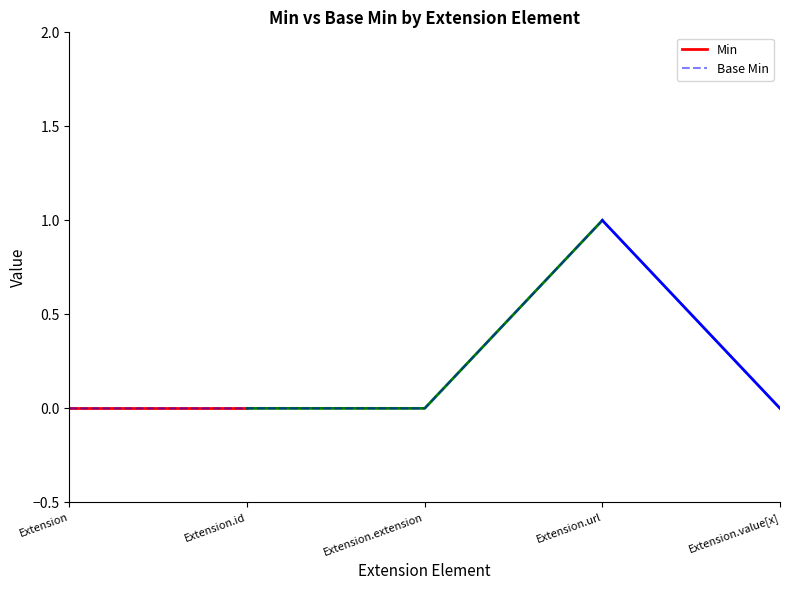

List the labels in order of value, smallest first.

Extension, Extension.id, Extension.extension, Extension.value[x], Extension.url